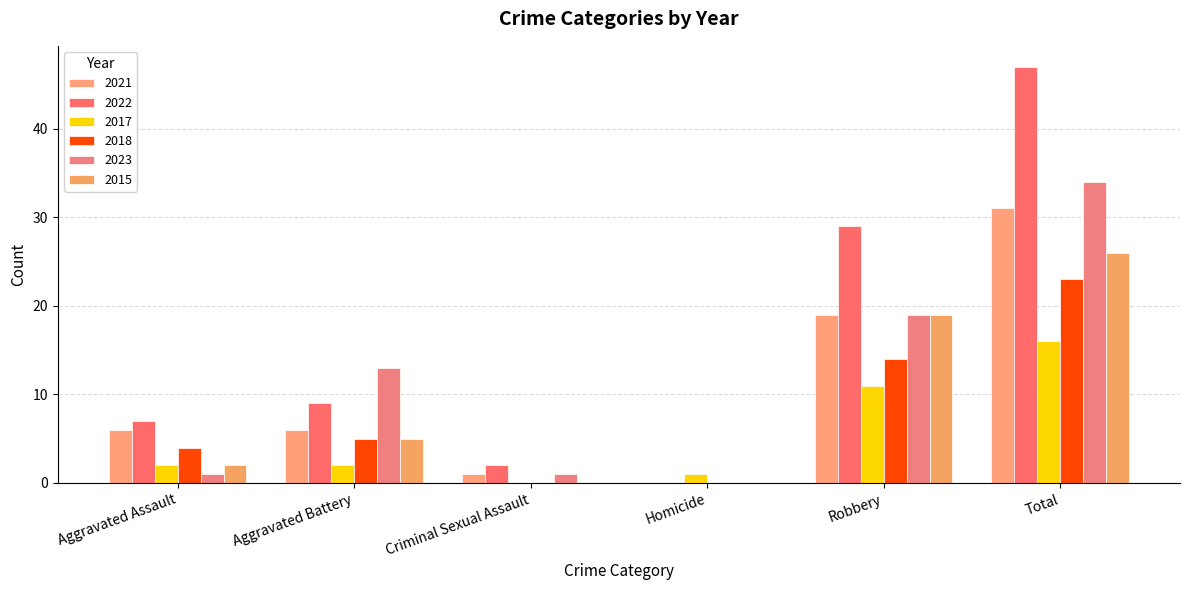

Are the bars grouped side by side (vs. stacked)?

Yes